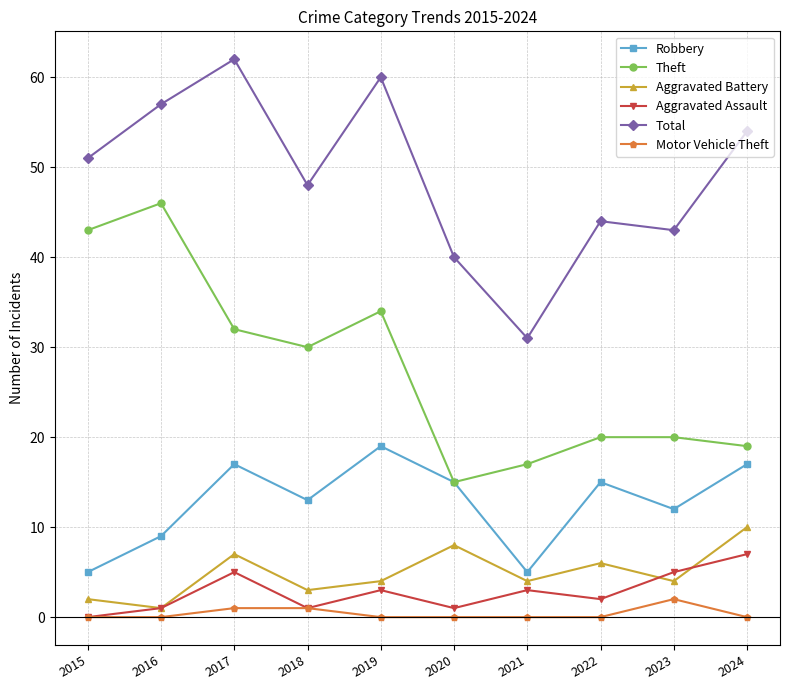

How many interior local peaks does the Total series have?

3